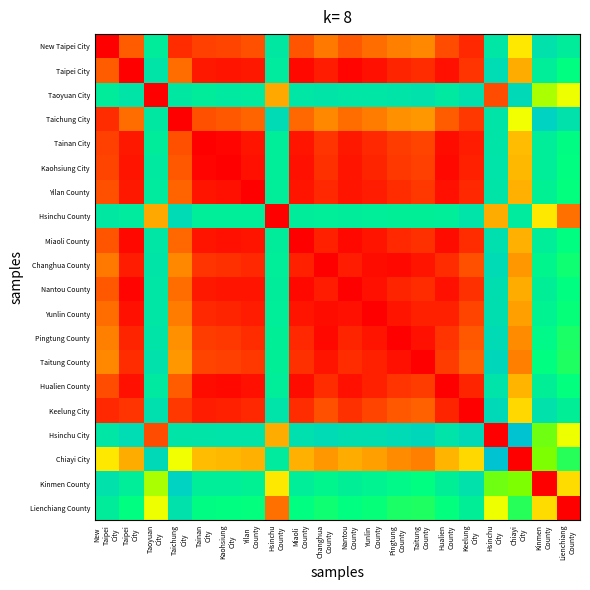

Between Lienchiang
County and New
Taipei
City, which is larger?

New
Taipei
City